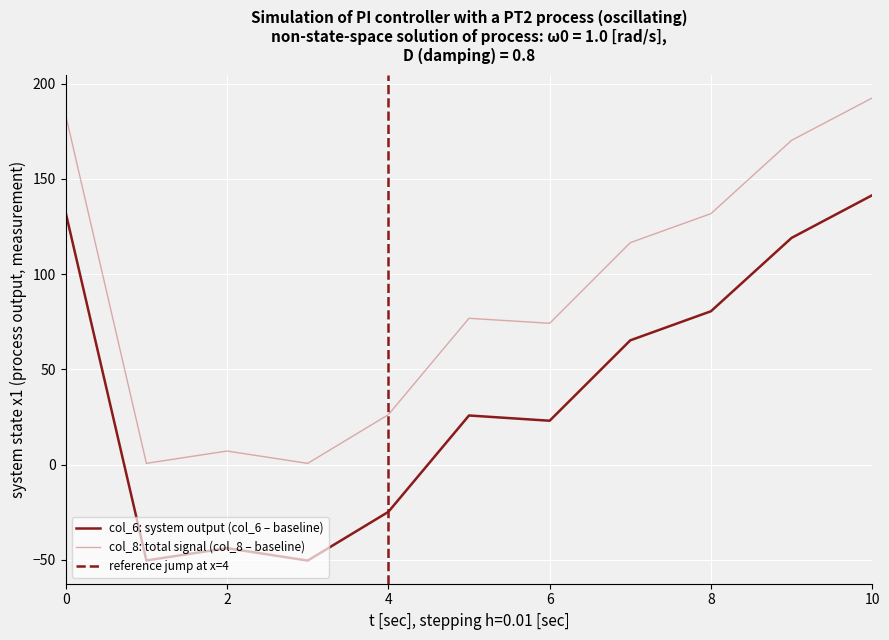

At which label is col_6 closest to 45?

5